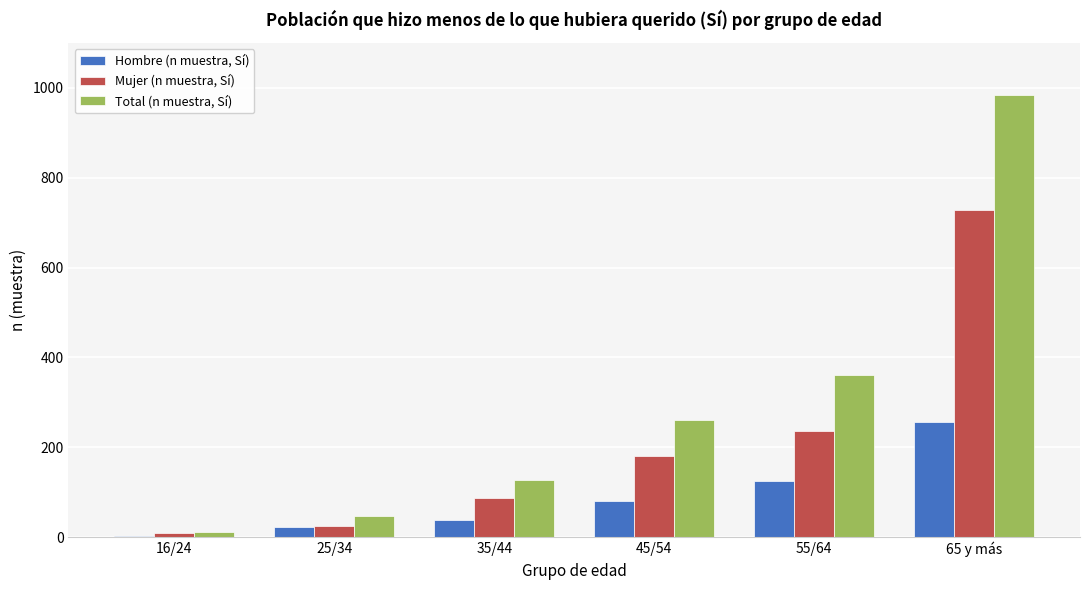

What is the maximum value shown in the chart?

985